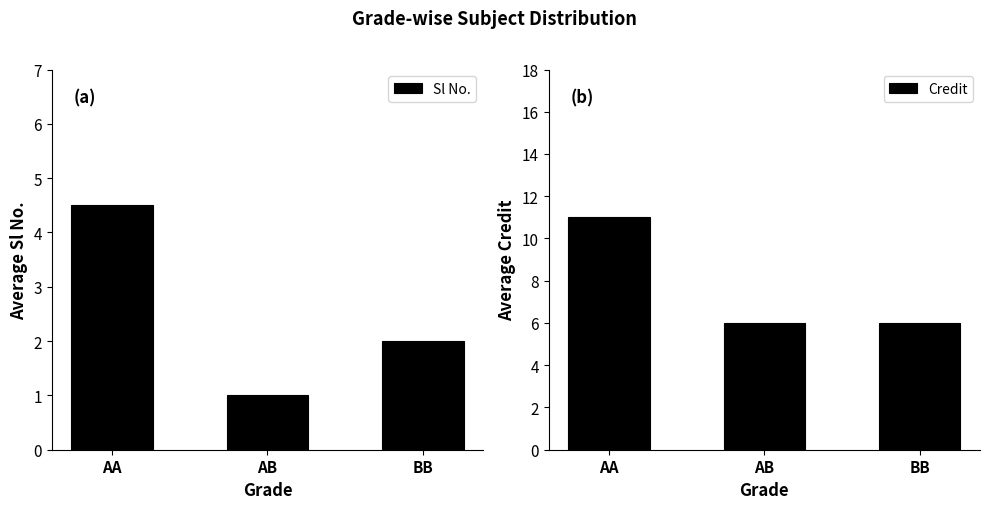

The Sl No. series shows 4.5 at AA. True or false?

True